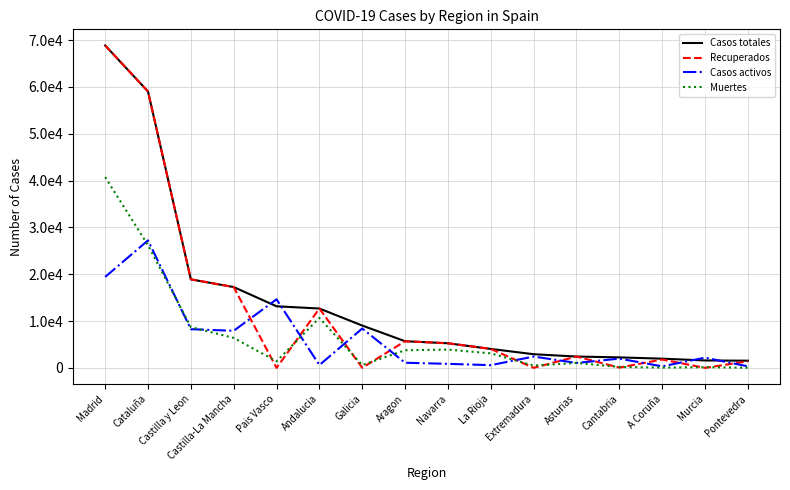

What is the difference between the highest and lowest values at Cataluña?

32816